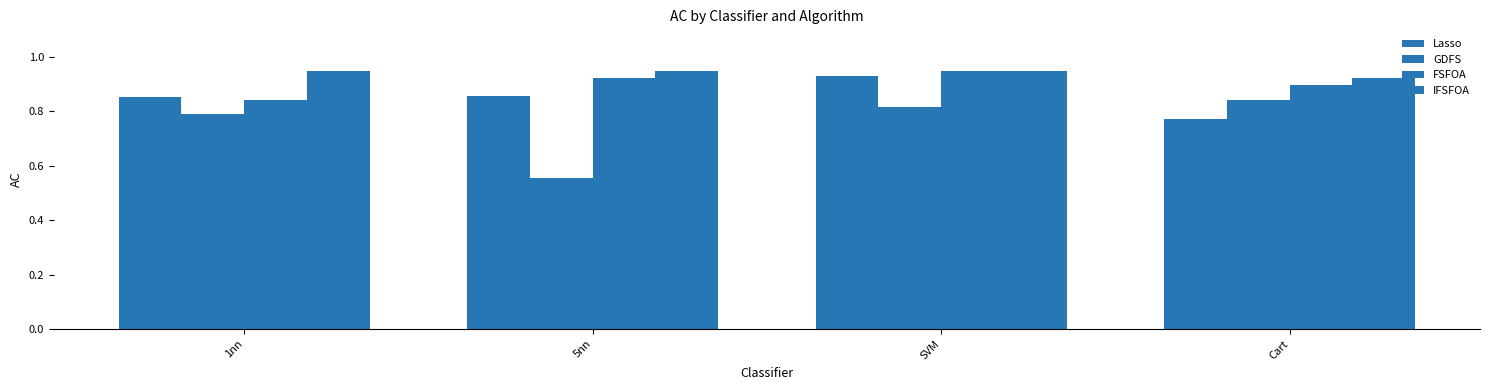

List the labels in order of FSFOA value, smallest first.

1nn, Cart, 5nn, SVM